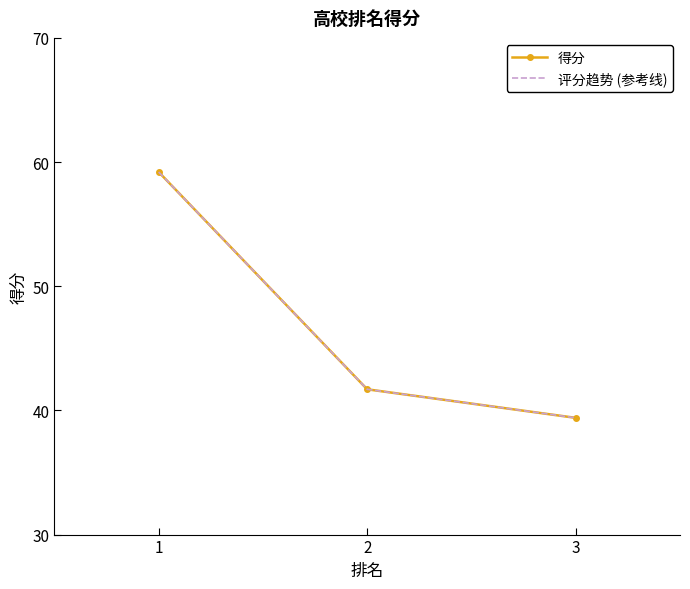

How many lines are shown in the chart?

2